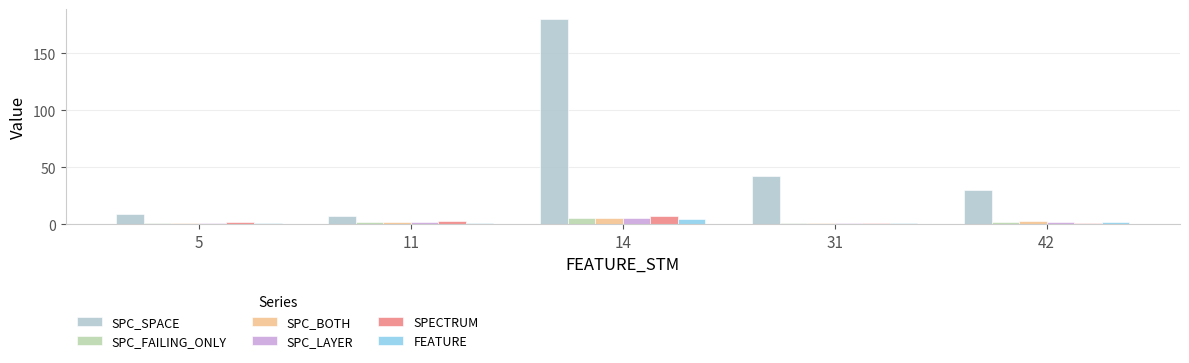

What is the difference between the second highest and second lowest values in the SPC_FAILING_ONLY series?

1